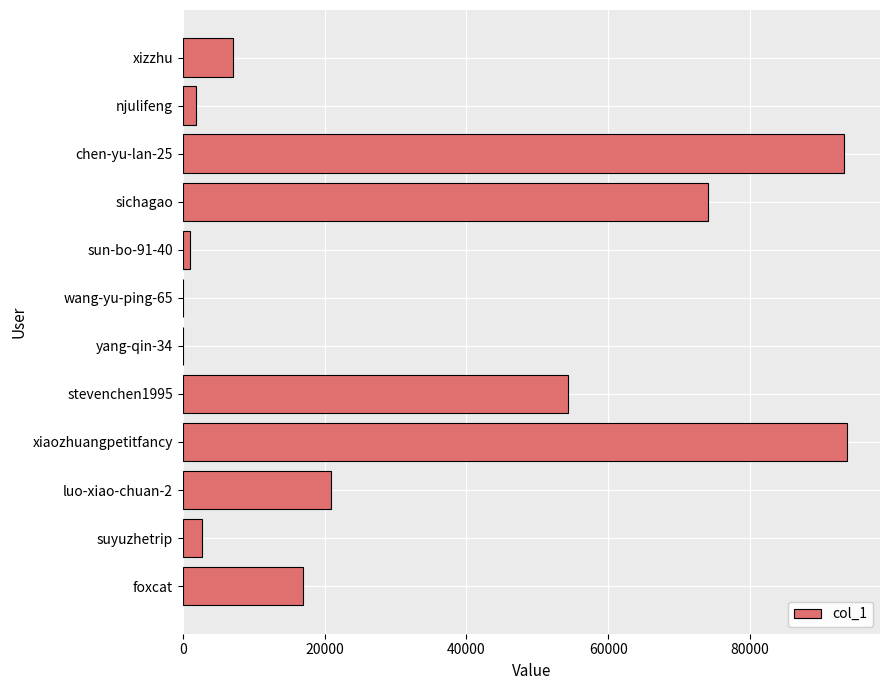

What is the sum of all values?

365868